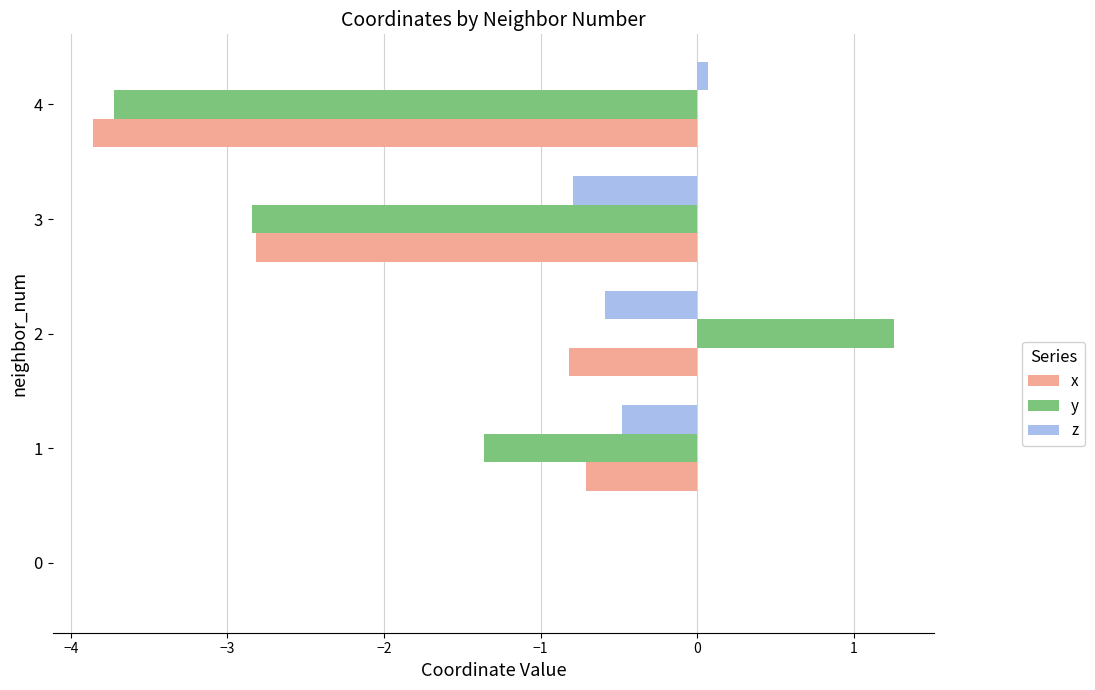

Which series changed the most between 1 and 2?

y